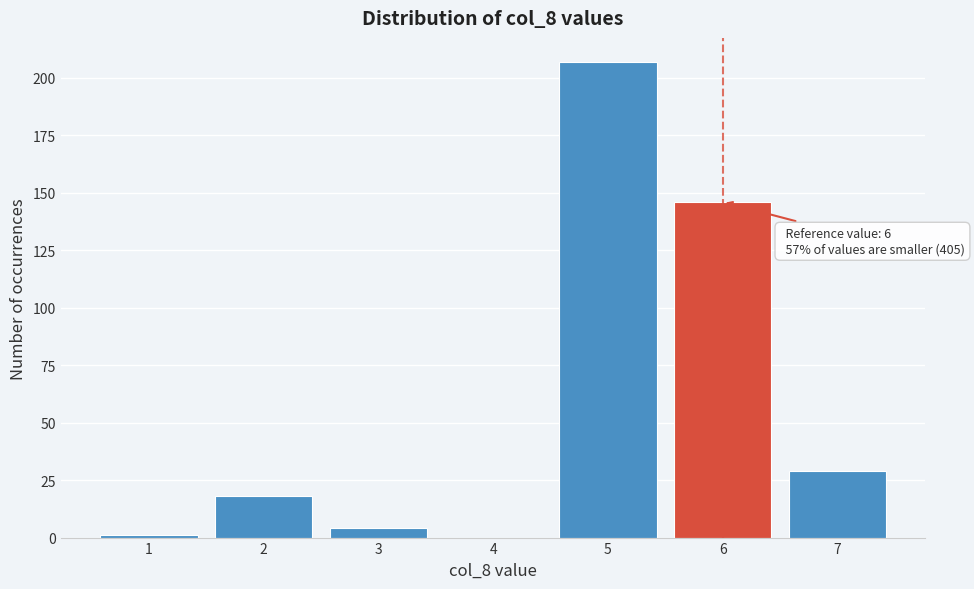

Reading left to right, transcribe all the data shown in this chart.

1=1	2=18	3=4	4=0	5=207	6=146	7=29